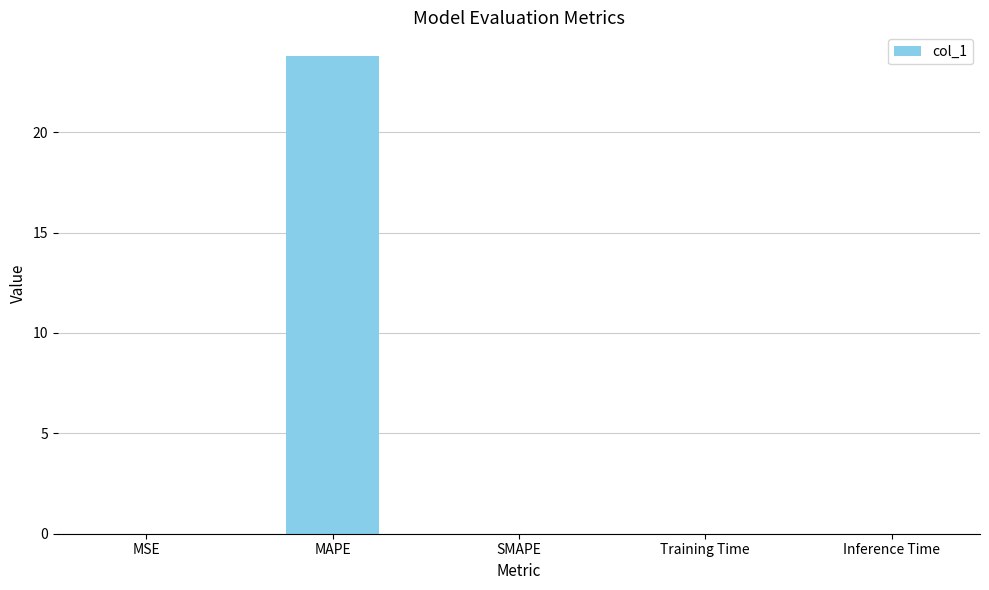

What is the maximum value shown in the chart?

23.8